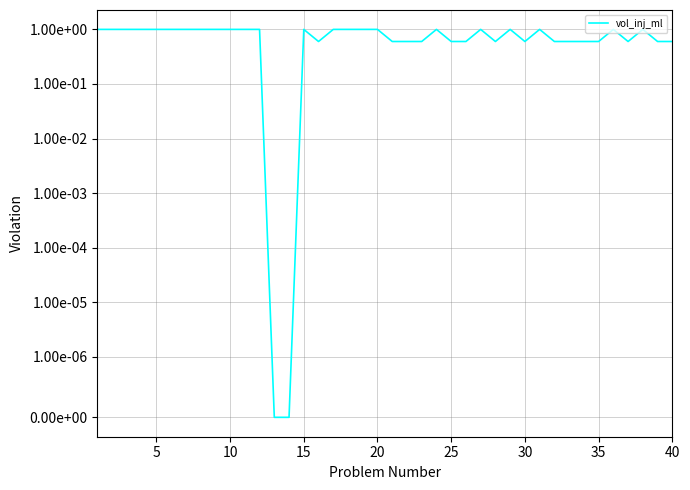

How many values are above zero?

38